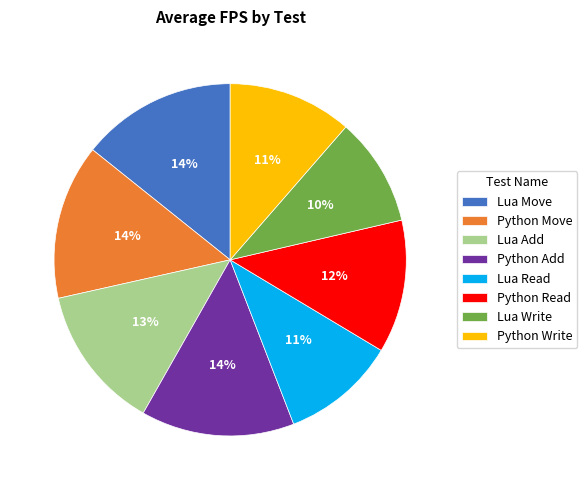

How many slices are in this pie chart?

8